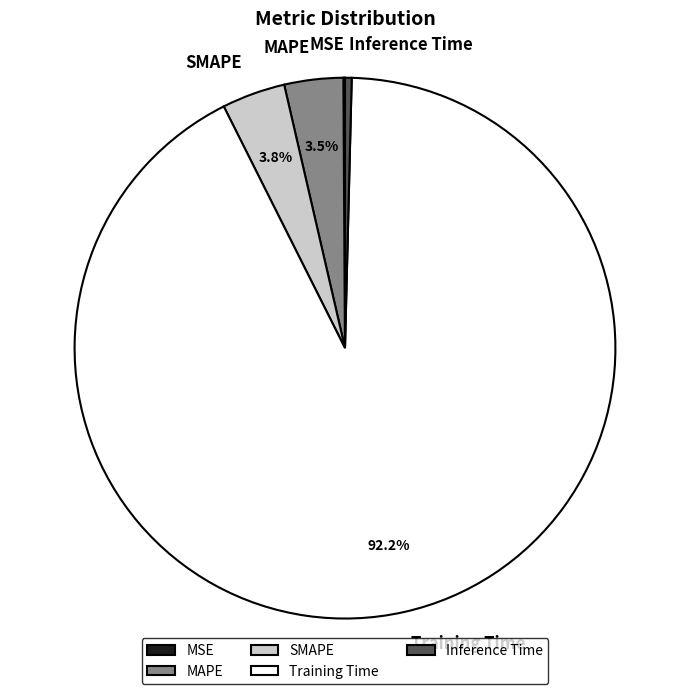

Does Training Time account for over 50% of the chart?

Yes